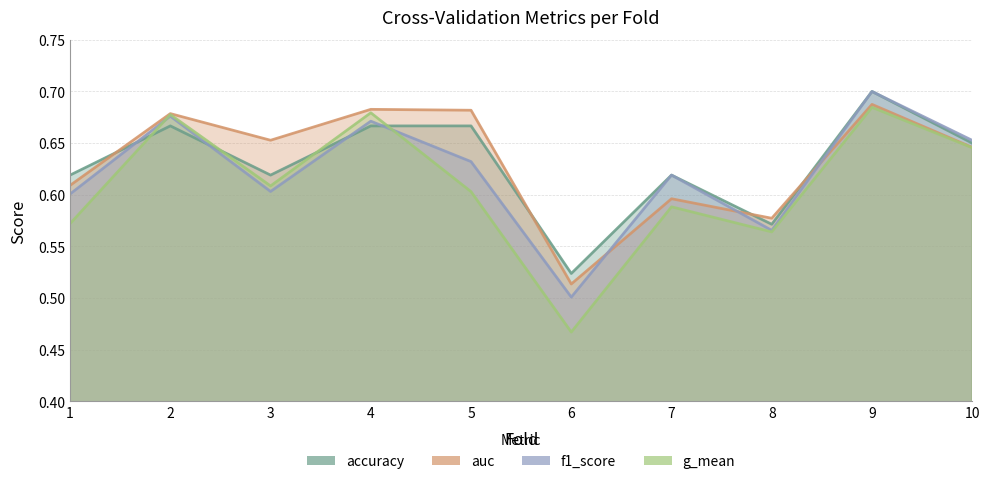

Reading left to right, extract all data points from this chart.

accuracy: 0.6	0.7	0.6	0.7	0.7	0.5	0.6	0.6	0.7	0.7
auc: 0.6	0.7	0.7	0.7	0.7	0.5	0.6	0.6	0.7	0.6
f1_score: 0.6	0.7	0.6	0.7	0.6	0.5	0.6	0.6	0.7	0.7
g_mean: 0.6	0.7	0.6	0.7	0.6	0.5	0.6	0.6	0.7	0.6